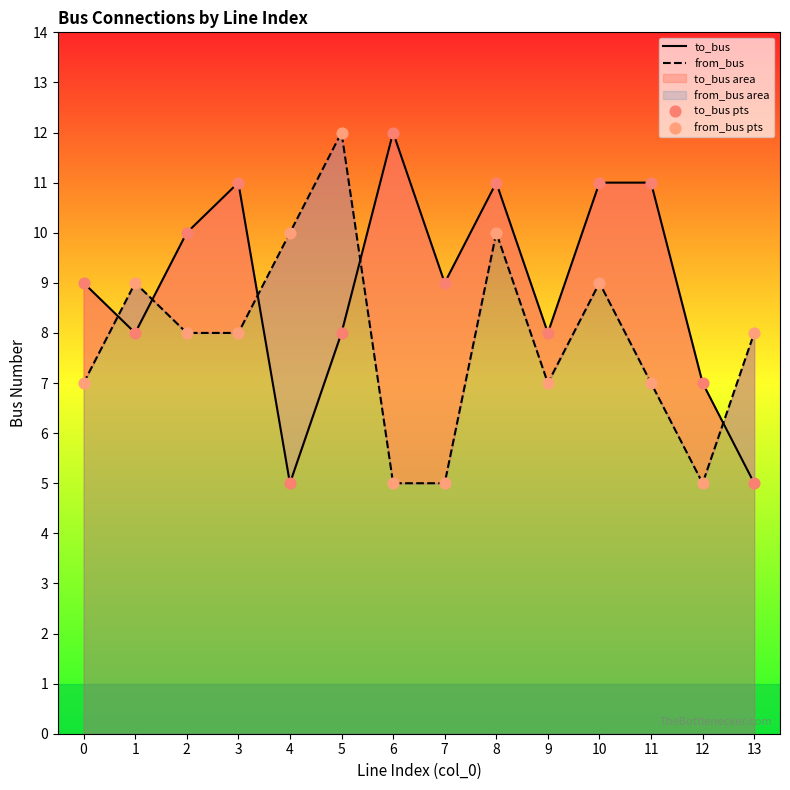

Which series contains the highest Y value?

to_bus